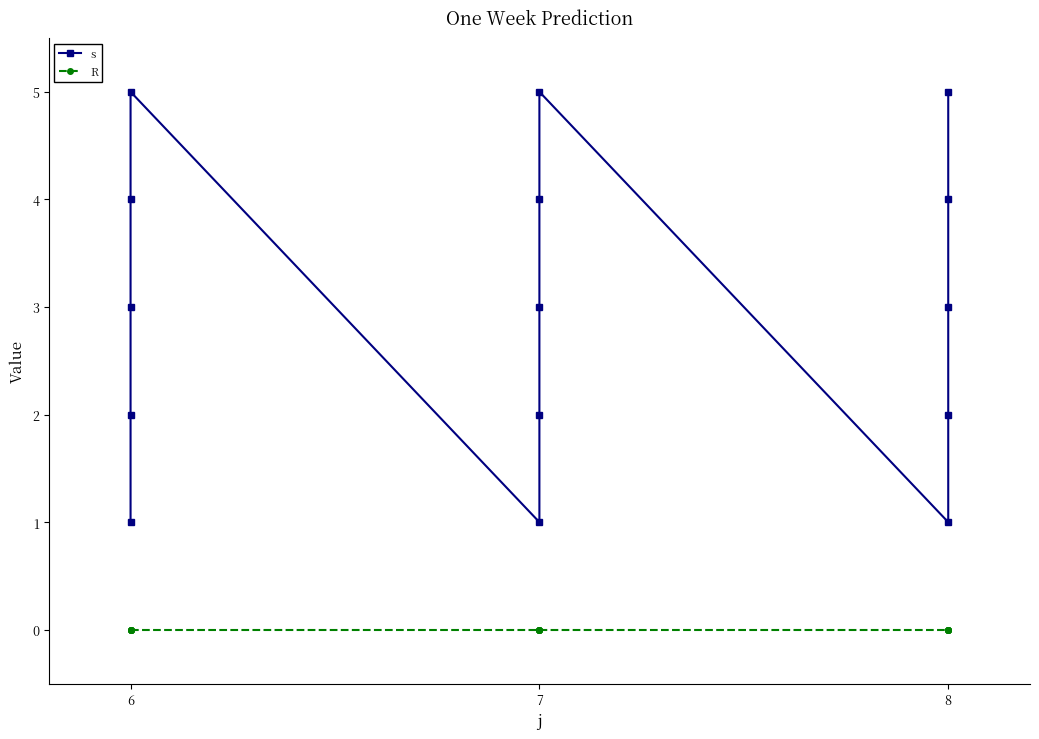

The value of R at 6 is 0. True or false?

True